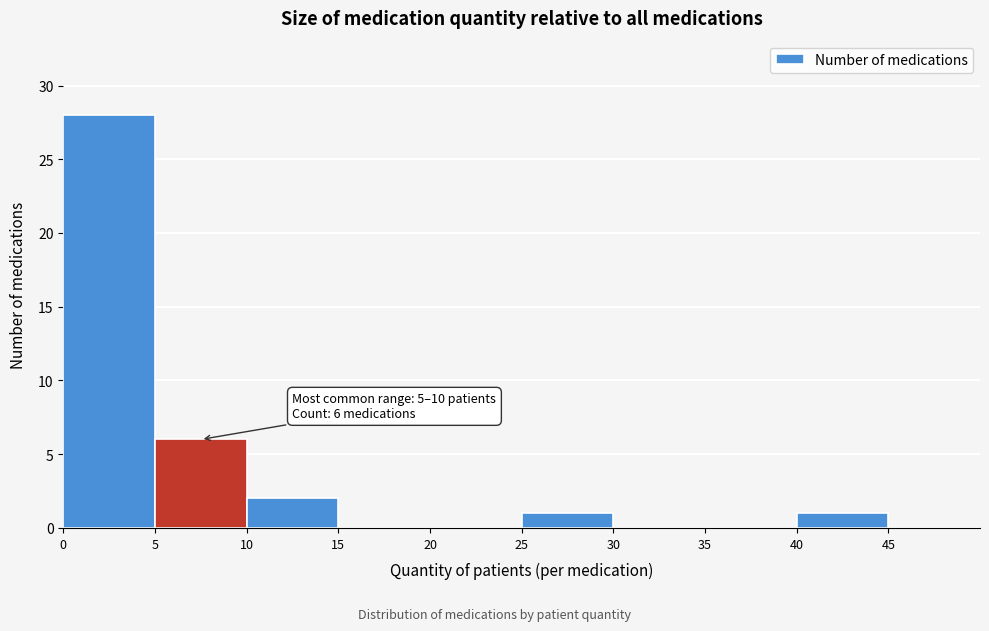

Which range on the x-axis has the tallest bar?

0 to 5